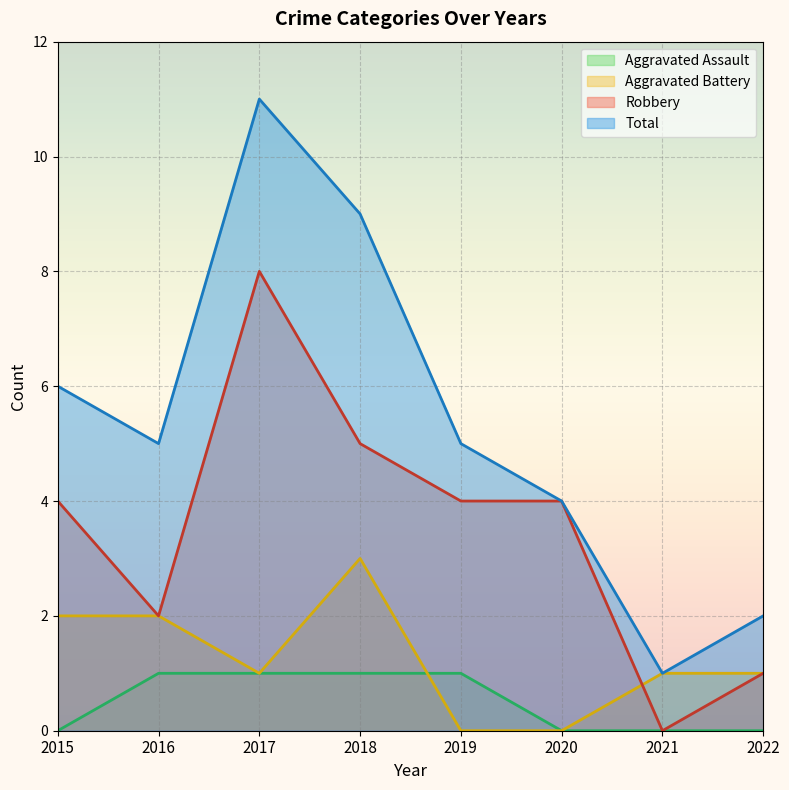

Which label corresponds to the smallest value in the chart?

2015